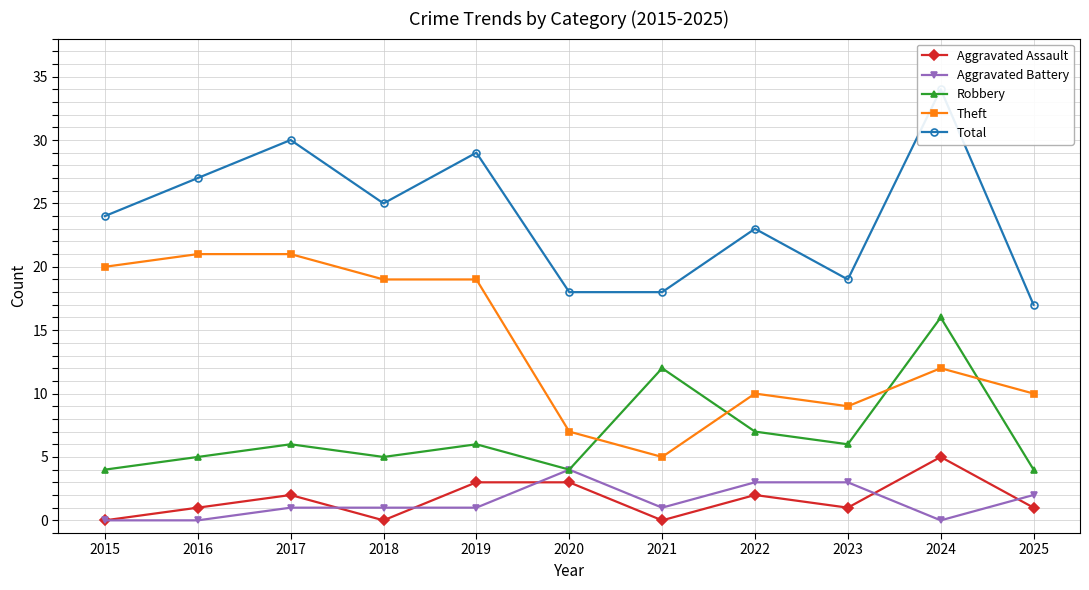

True or false: Aggravated Assault has a value of 3 at 2020.

True